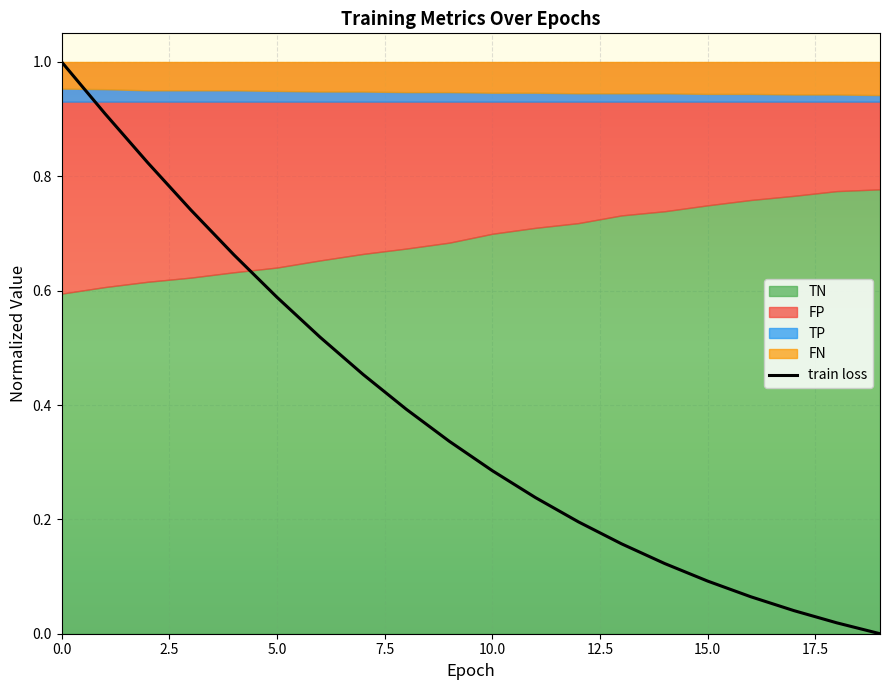

Reading right to left, transcribe all the data shown in this chart.

0.0	0.0	0.0	0.1	0.1	0.1	0.2	0.2	0.2	0.3	0.3	0.4	0.5	0.5	0.6	0.7	0.7	0.8	0.9	1.0